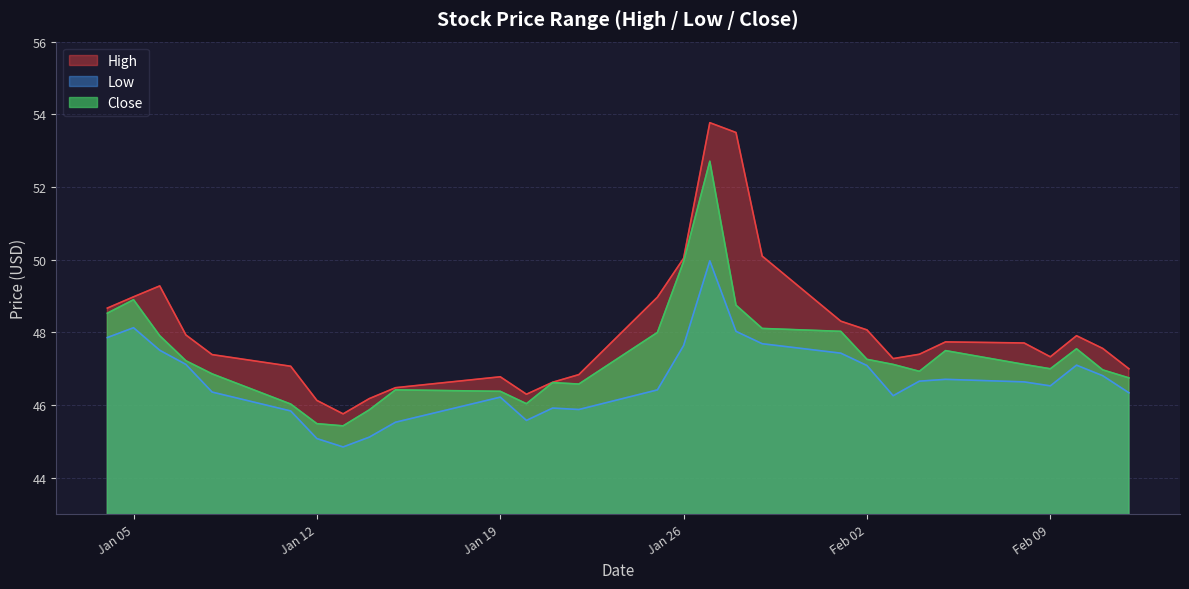

True or false: Close and High intersect in this chart.

False